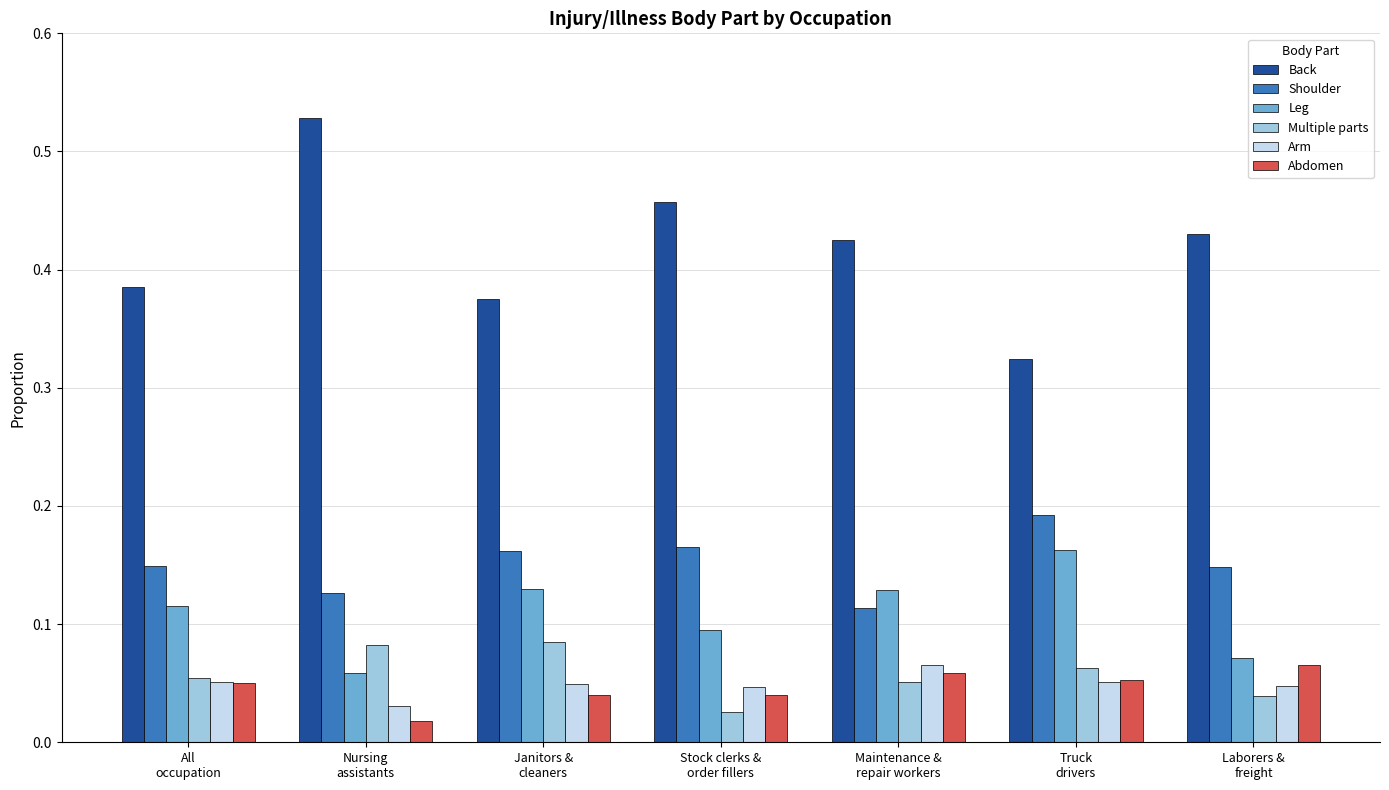

At how many categories does at least one series exceed 0?

7